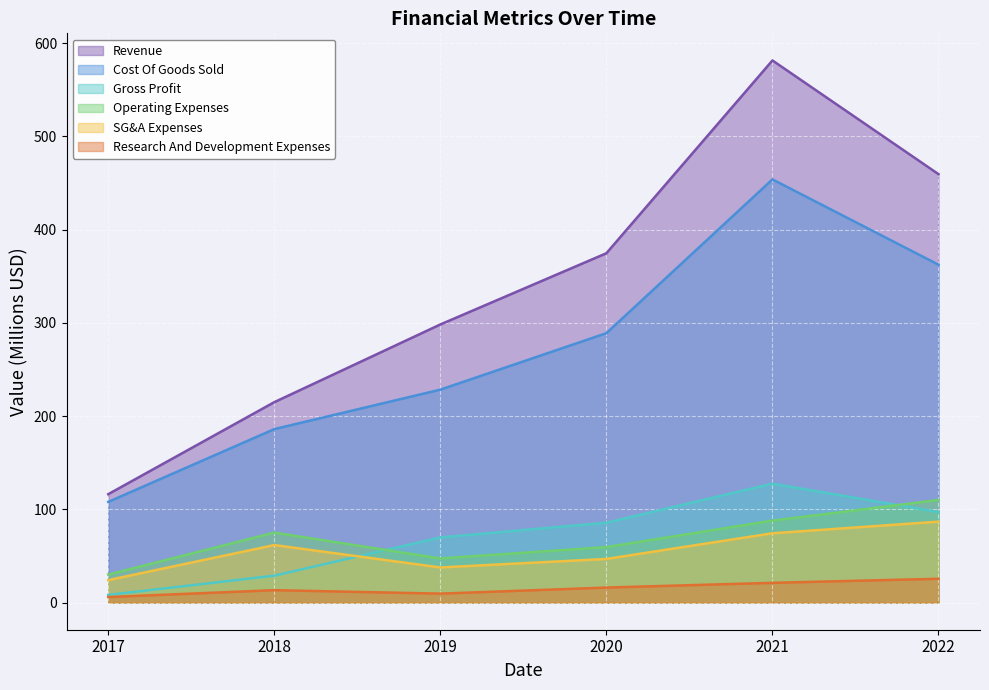

True or false: Revenue has a value of 298.2 at 2019.

True